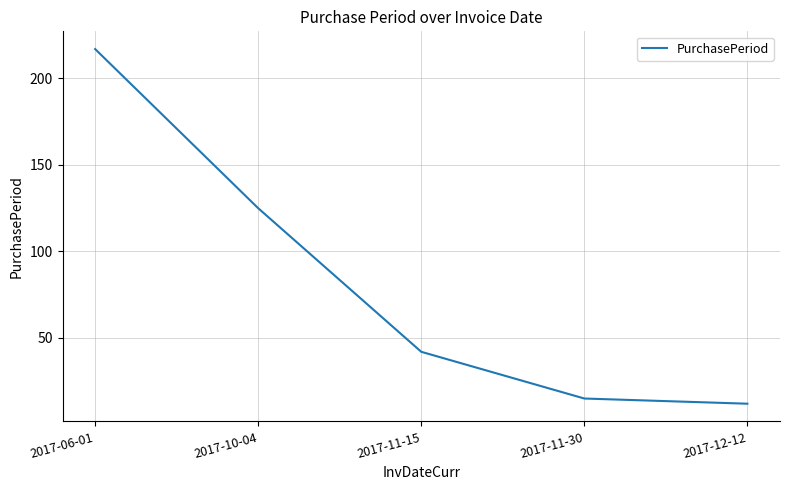

Rank the categories by value from highest to lowest.

2017-06-01, 2017-10-04, 2017-11-15, 2017-11-30, 2017-12-12